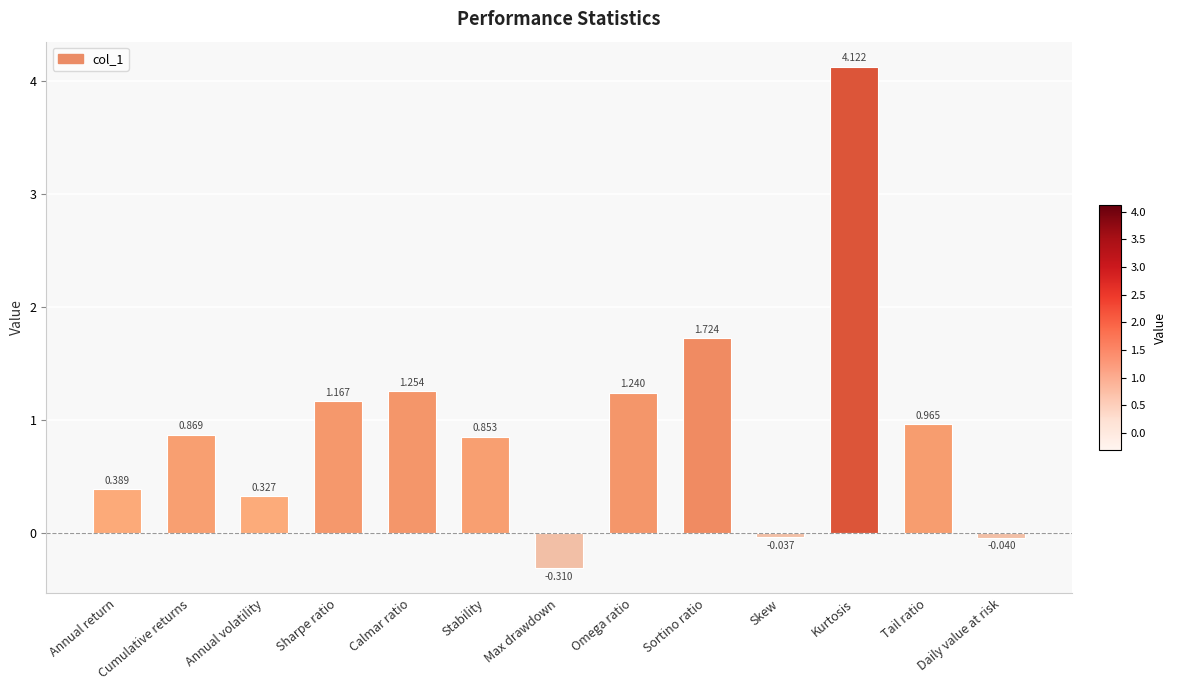

True or false: the data shows 1.5 at Tail ratio.

False